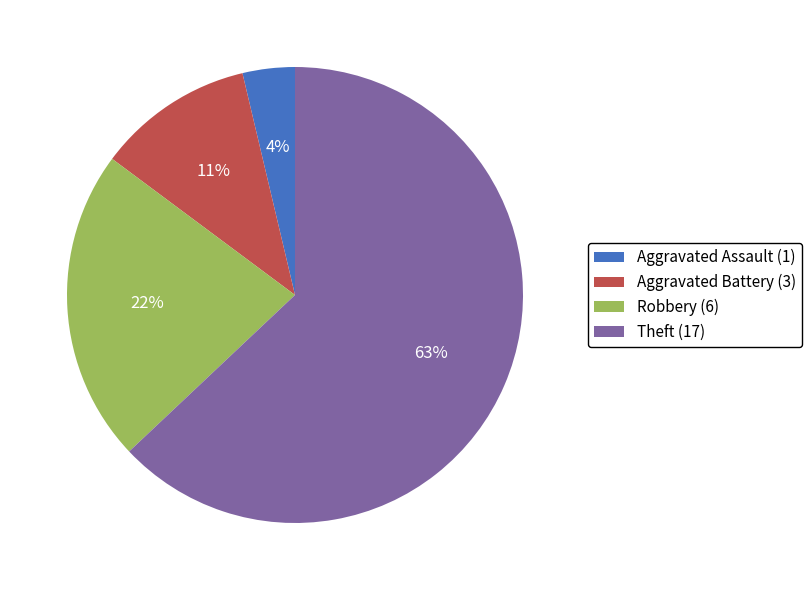

What percentage is the Theft slice, to the nearest percent?

63%